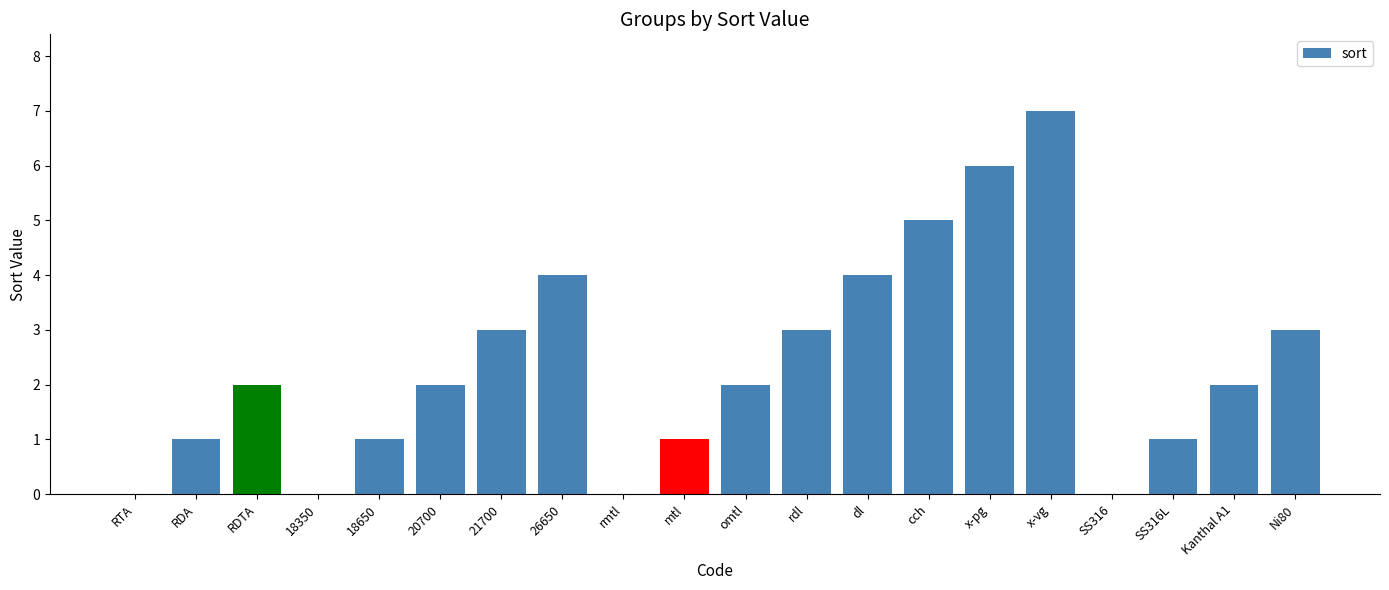

Read the value at cch.

5